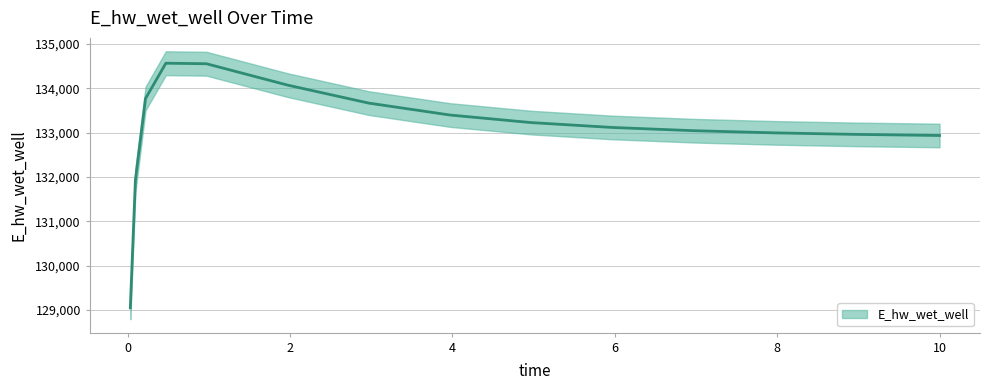

How many points are higher than both their immediate neighbors (excluding endpoints)?

1